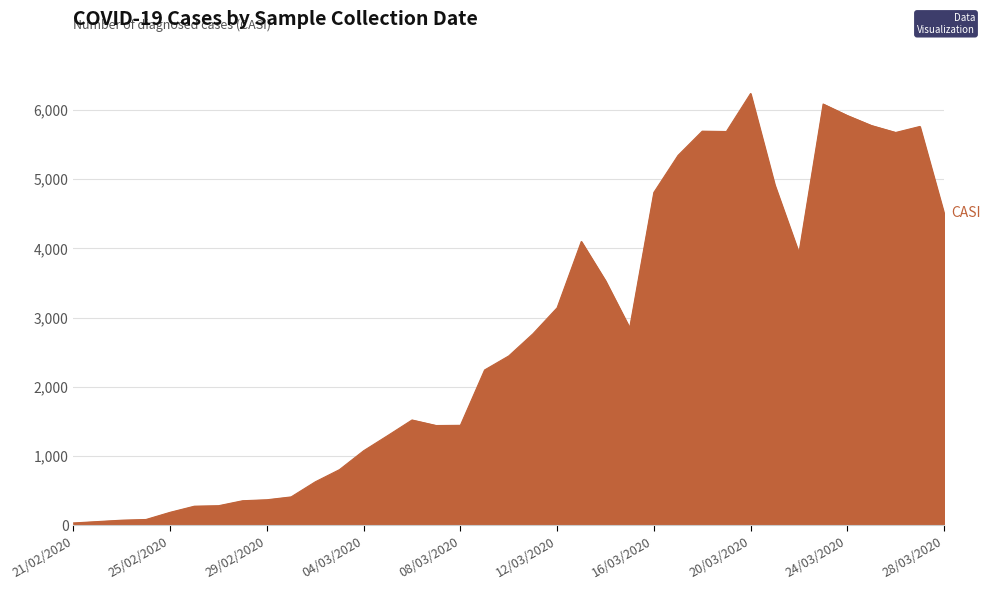

True or false: the data has more than 1 interior local peaks.

True